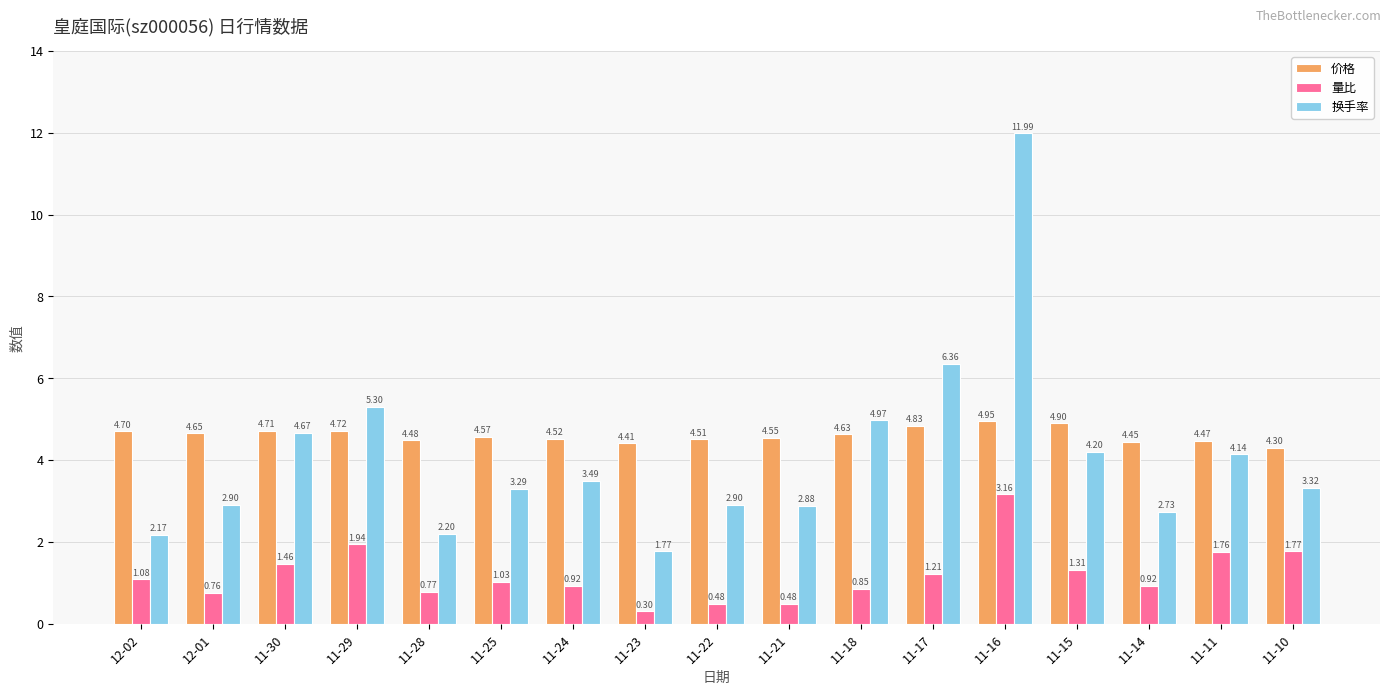

What is the label of the 7th bar from the right?

11-18